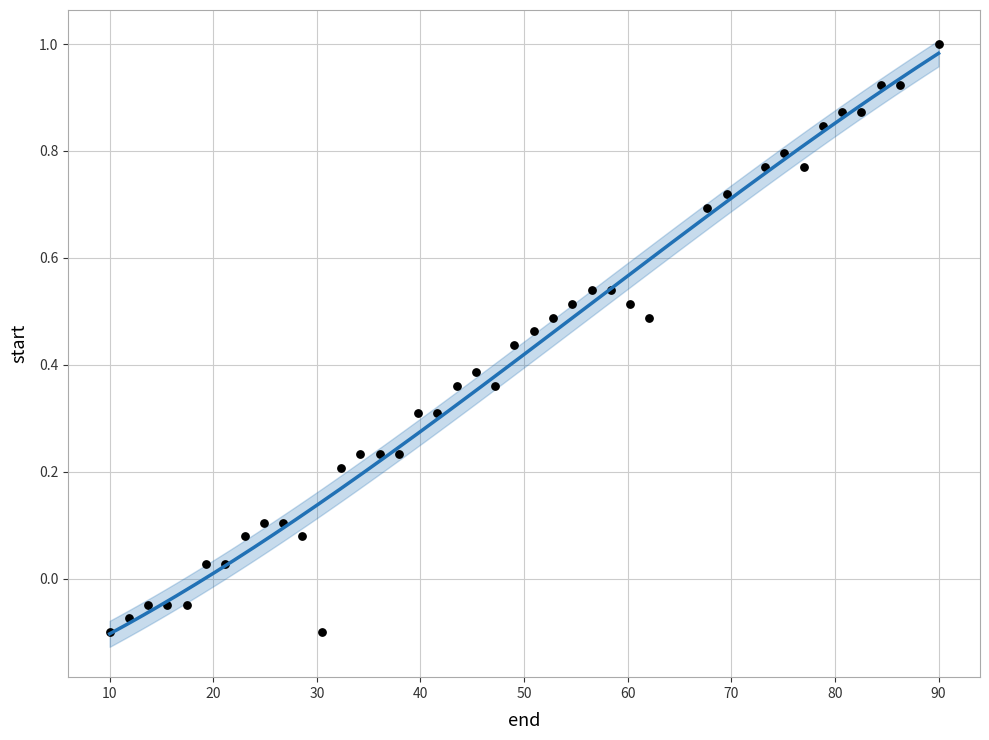

What is the range of X values (max minus min)?

80.0